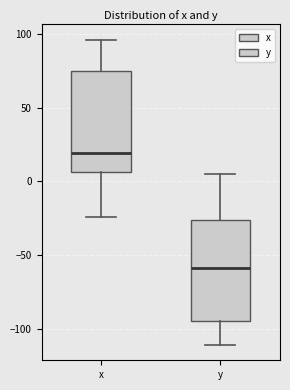

Reading left to right, read every box against the y-axis: the position of its median line, the range the box covers, and the ends of its whiskers. The values are not printed on the chart, so give them approximately, as read against the axis.

x: median 20, box 5 to 75, whiskers -25 to 95
y: median -60, box -95 to -25, whiskers -110 to 5